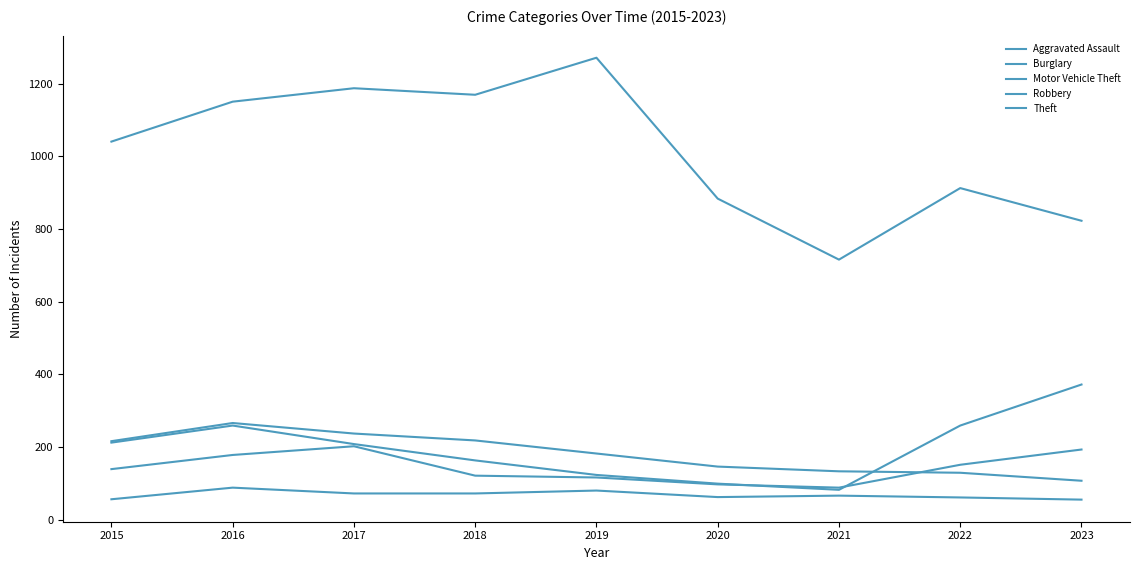

True or false: Aggravated Assault has more than 0 interior local peaks.

True